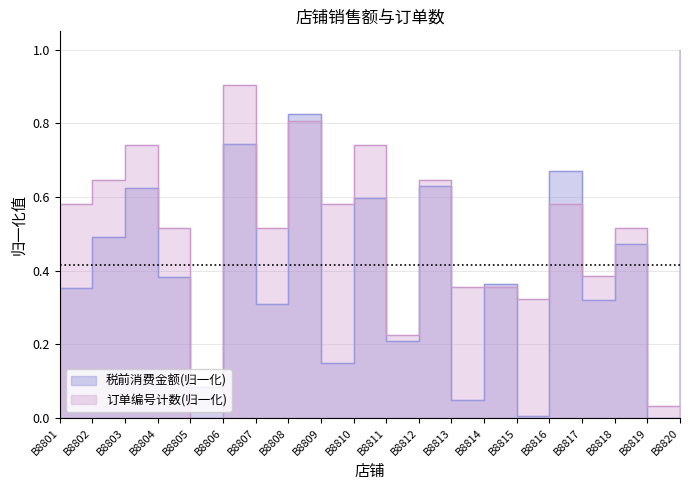

What is the approximate value of 订单编号计数 at B8816?

0.6